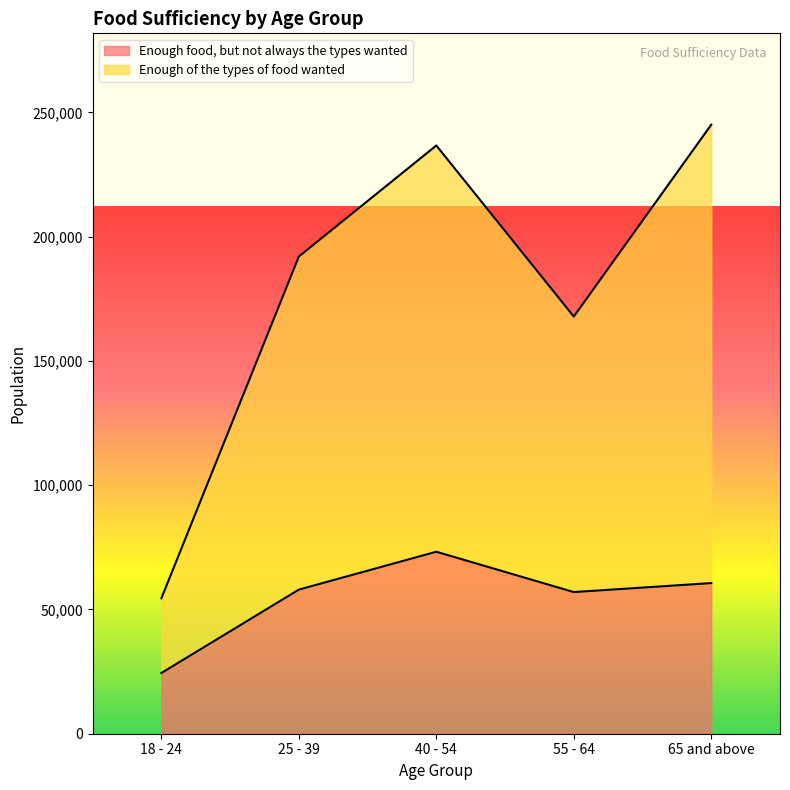

Is the value of Enough of the types of food wanted at 55 - 64 greater than the value of Enough food, but not always the types wanted at 65 and above?

Yes